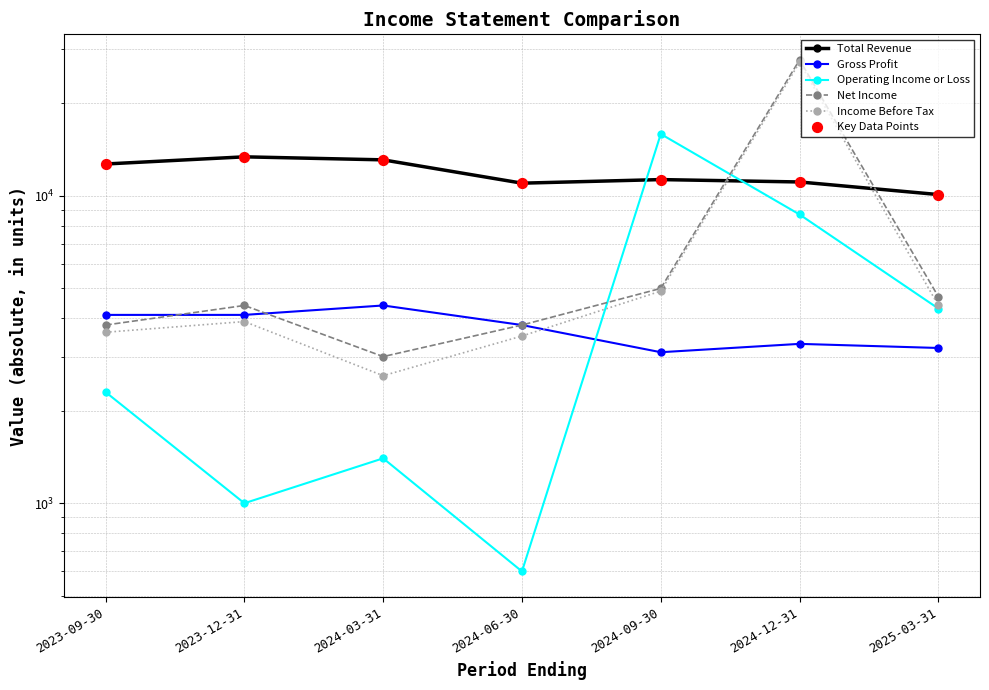

Which series has the widest spread of Y values?

Net Income